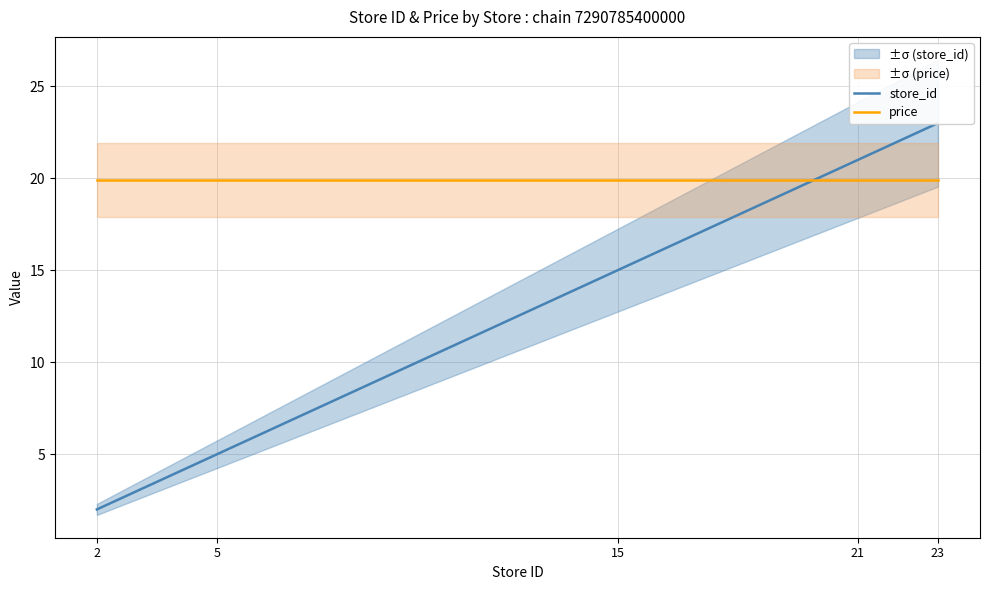

Is the value of store_id at 23 greater than the value of price at 15?

Yes